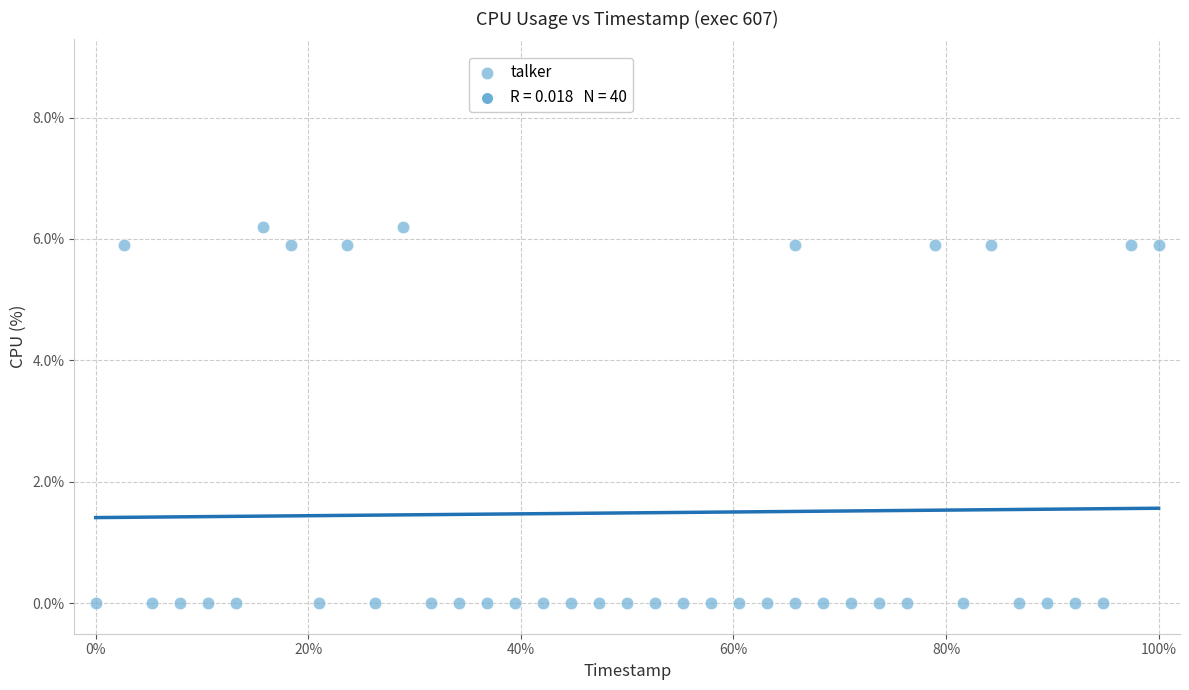

What is the range of X values (max minus min)?

100.0